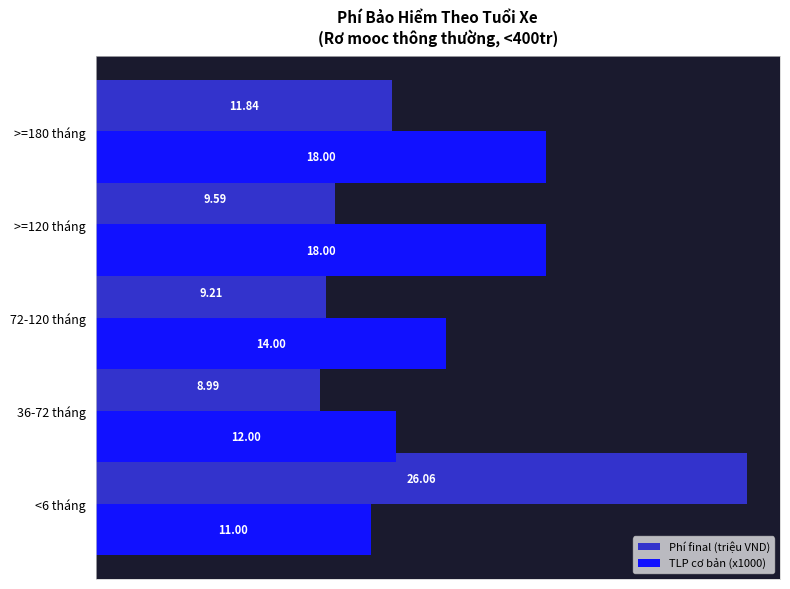

Rank the series by their average value, from highest to lowest.

TLP cơ bản (x1000), Phí final (triệu VND)